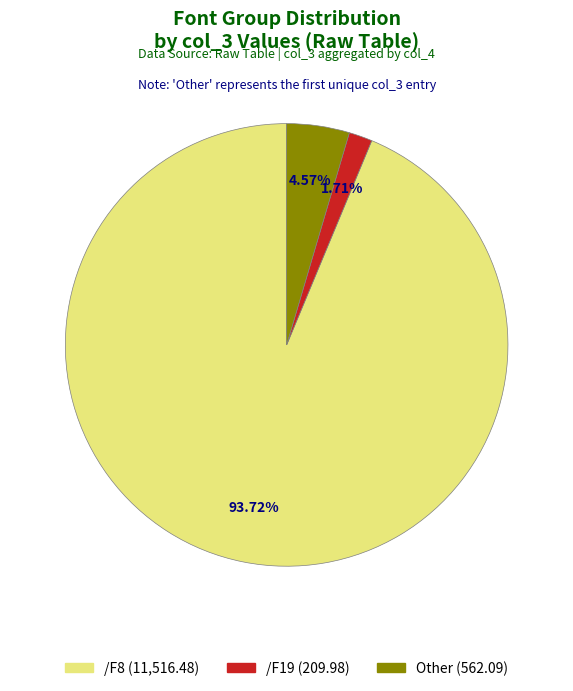

Does any single category account for the majority?

Yes